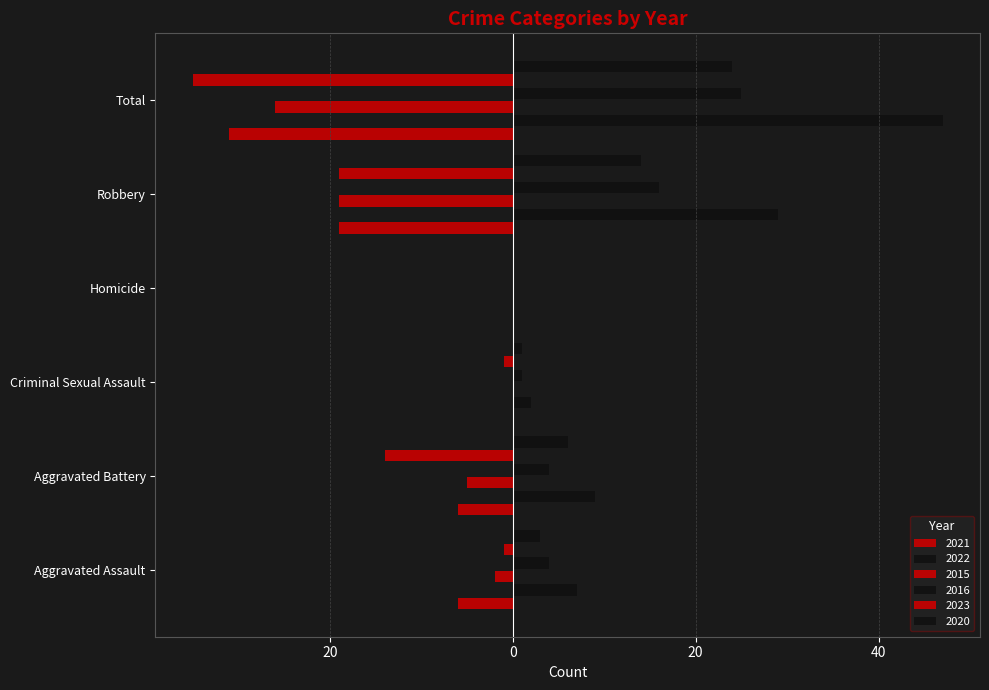

What is the label of the 5th bar from the right?

Aggravated Battery